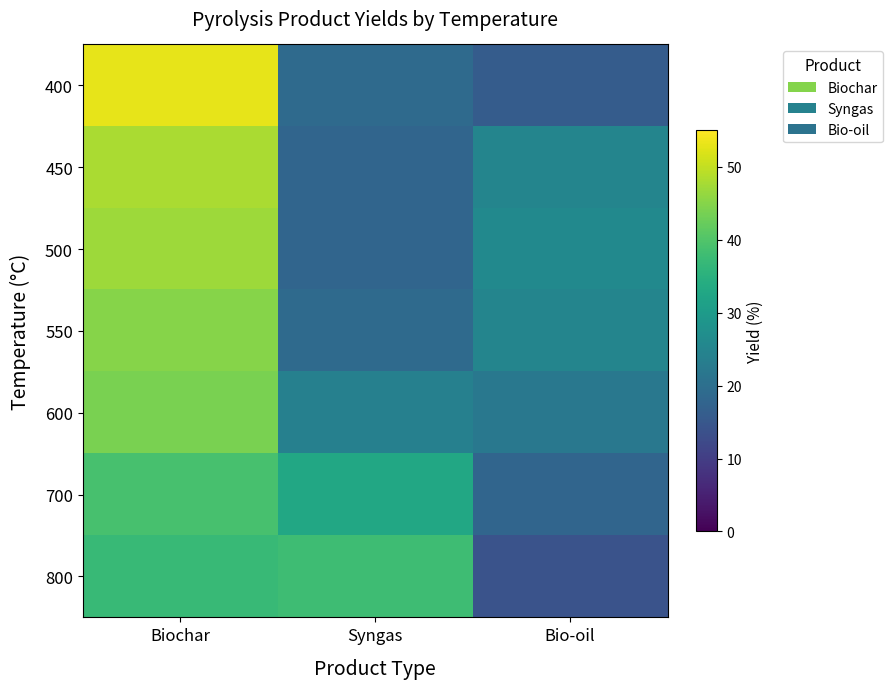

Reading left to right, transcribe all the data shown in this chart.

400: Biochar=53	Syngas=19	Bio-oil=16
450: Biochar=48	Syngas=18	Bio-oil=25
500: Biochar=47	Syngas=18	Bio-oil=26
550: Biochar=45	Syngas=19	Bio-oil=25
600: Biochar=44	Syngas=24	Bio-oil=22
700: Biochar=39	Syngas=33	Bio-oil=18
800: Biochar=37	Syngas=38	Bio-oil=14